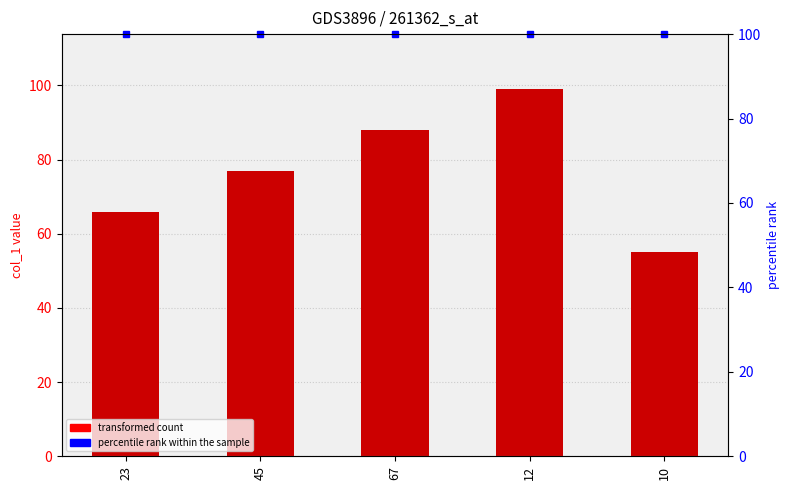

Is it true that the value at 10 is 55?

True